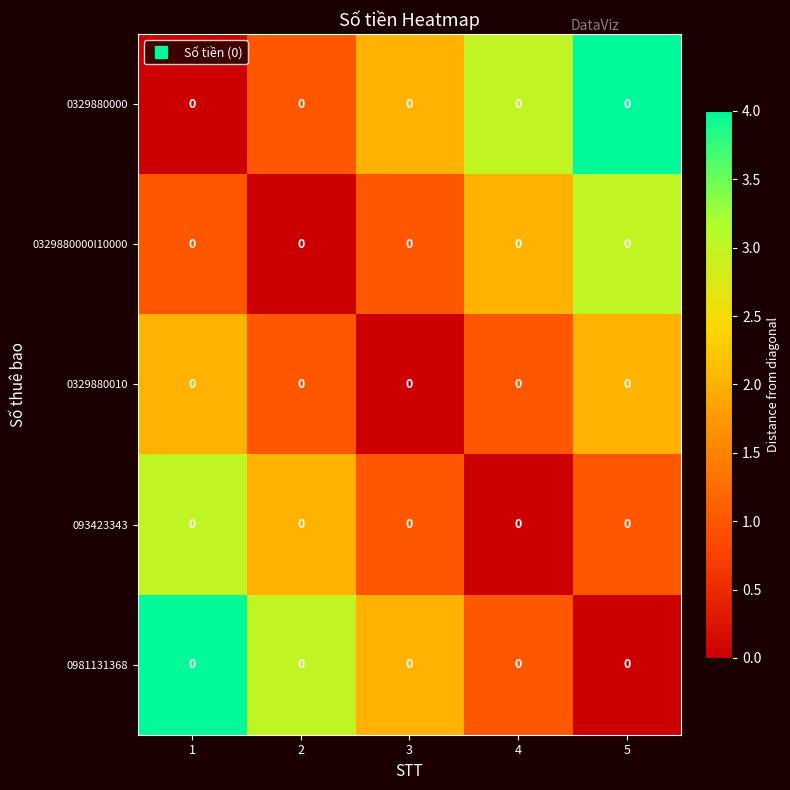

What is the total value across all series at 5?

10